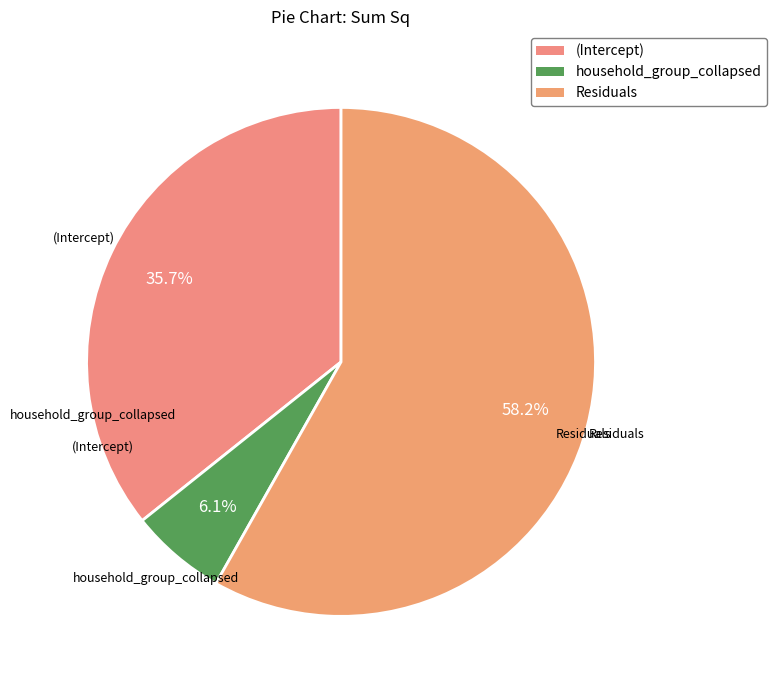

What is the ratio of the value at (Intercept) to the value at Residuals?

0.6